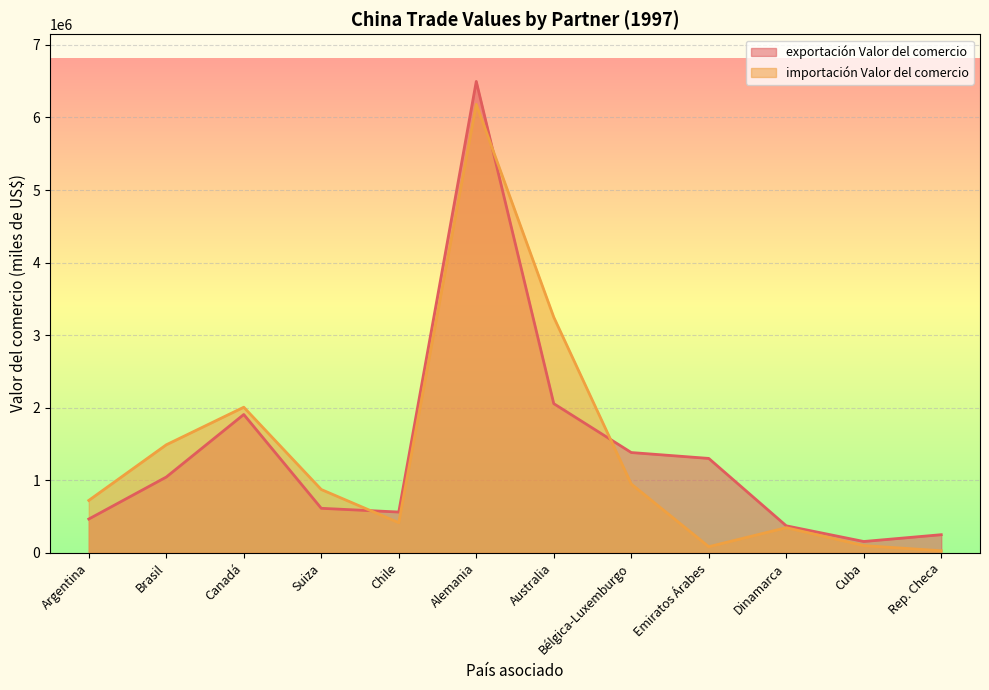

Does the chart display data point markers on the line(s)?

No